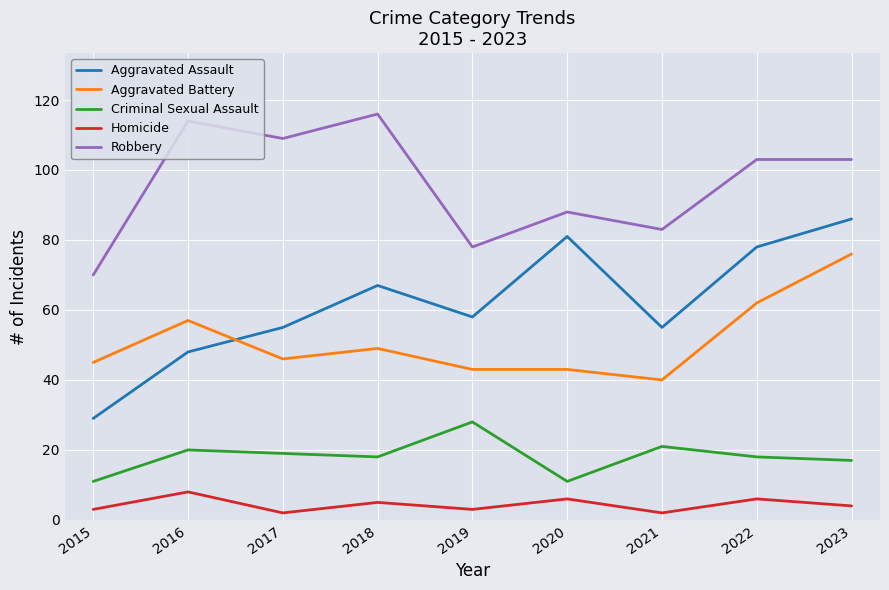

At which category does Aggravated Assault reach its first local peak?

2018